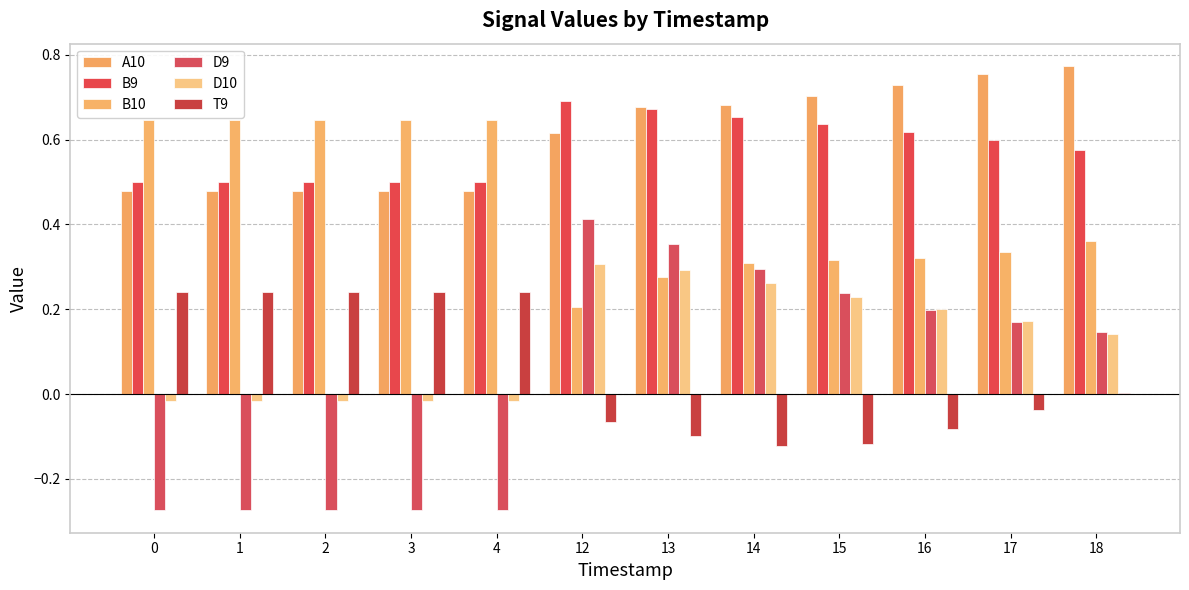

What is the sum of the T9 values at 18 and 14?

-0.1